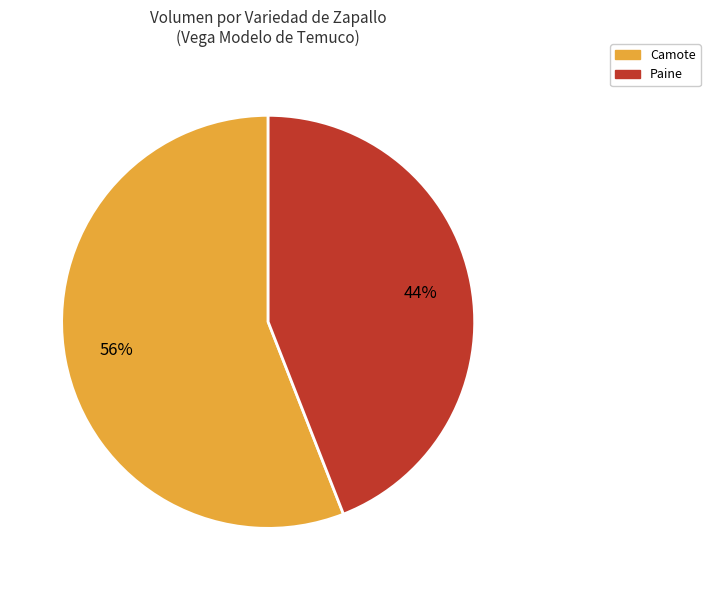

To the nearest percent, what is the average slice percentage?

50%